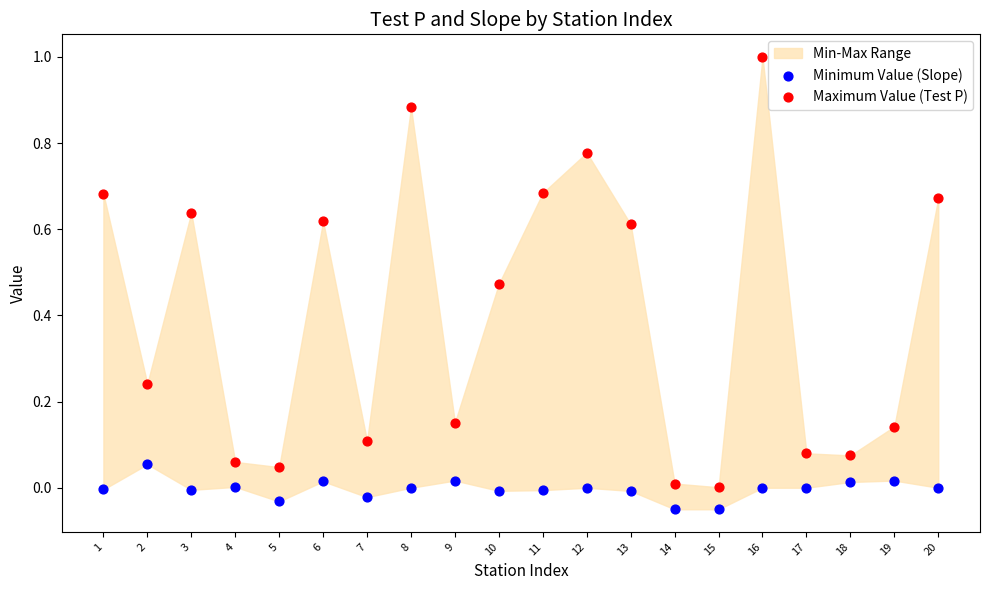

Which series reaches the maximum Y coordinate?

Maximum Value (Test P)